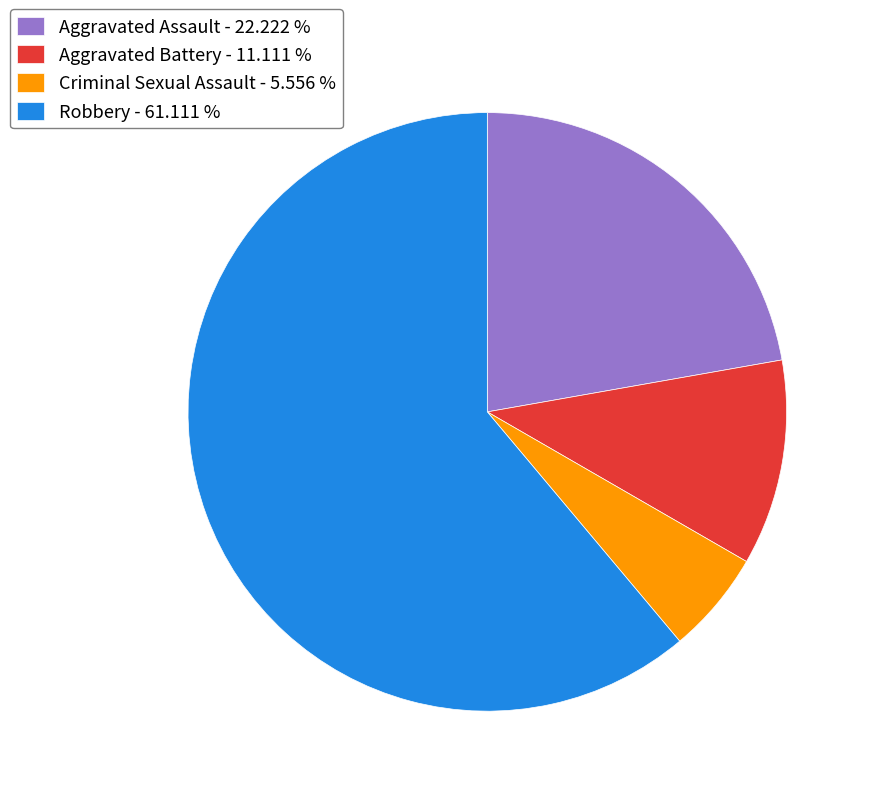

Which slice is the largest?

Robbery